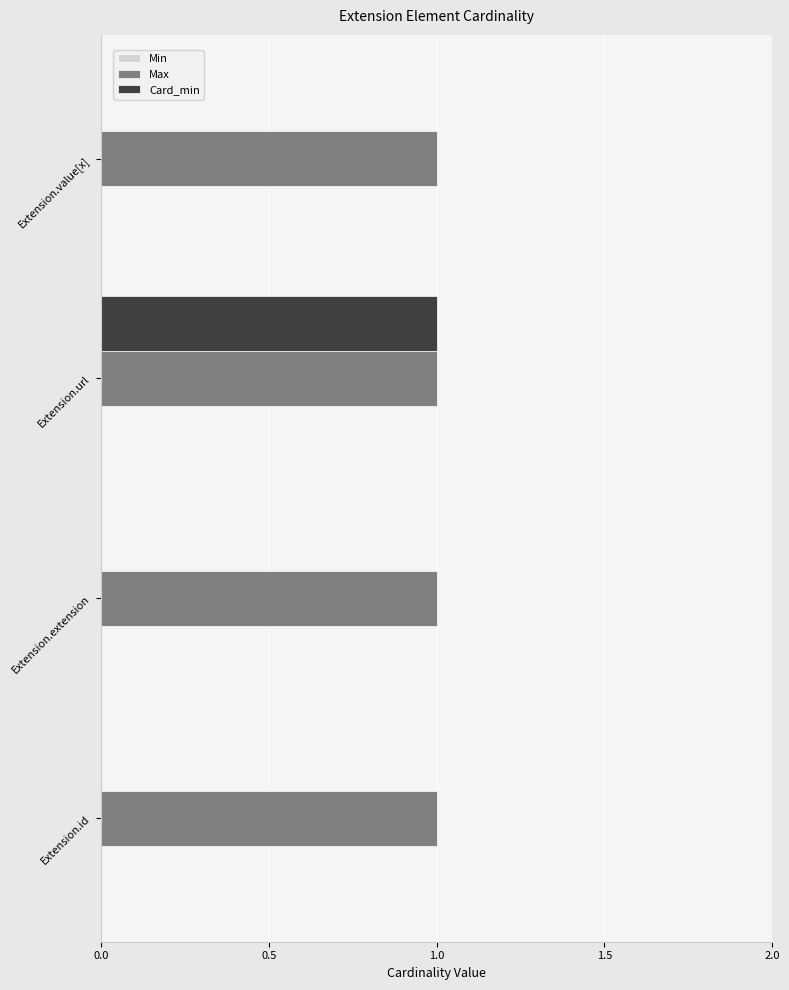

At which category is the sum across all series the highest?

Extension.url